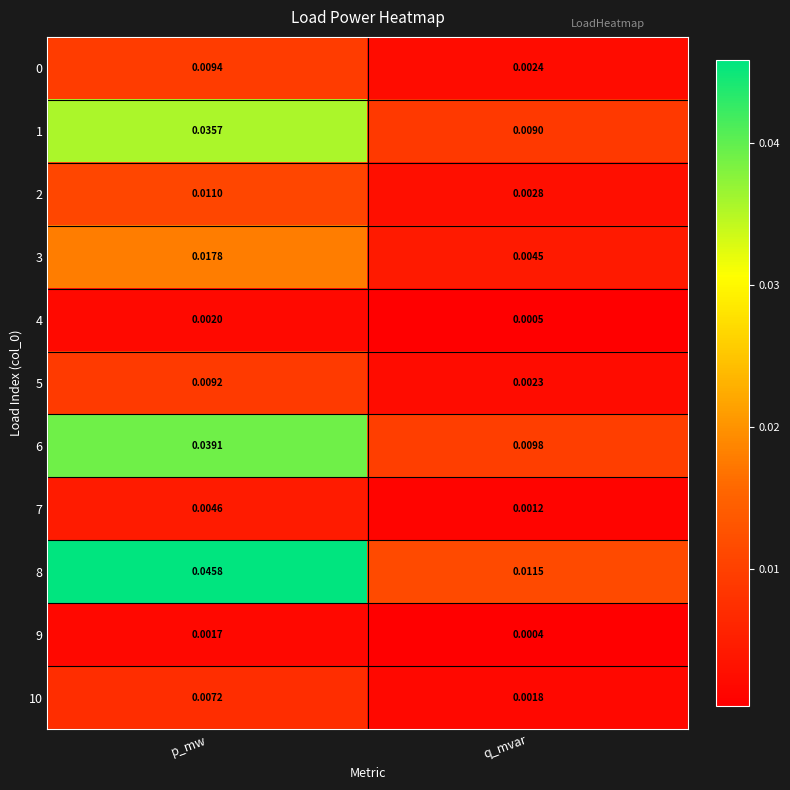

At how many categories does at least one series exceed 0?

2